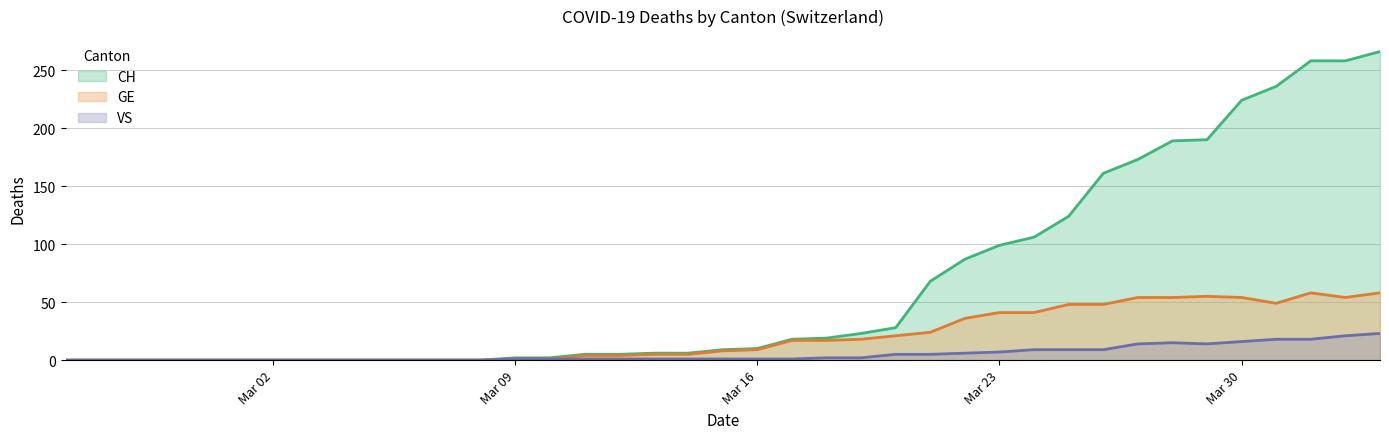

The value of GE at 2020-02-27 is 0. True or false?

True